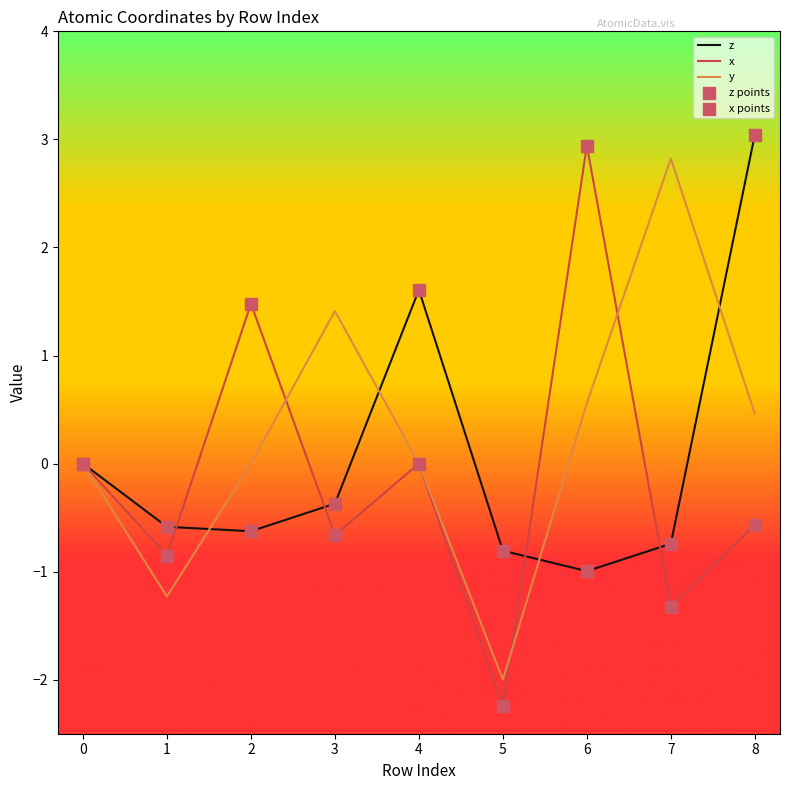

True or false: z has a value of -0.4 at 3.

True